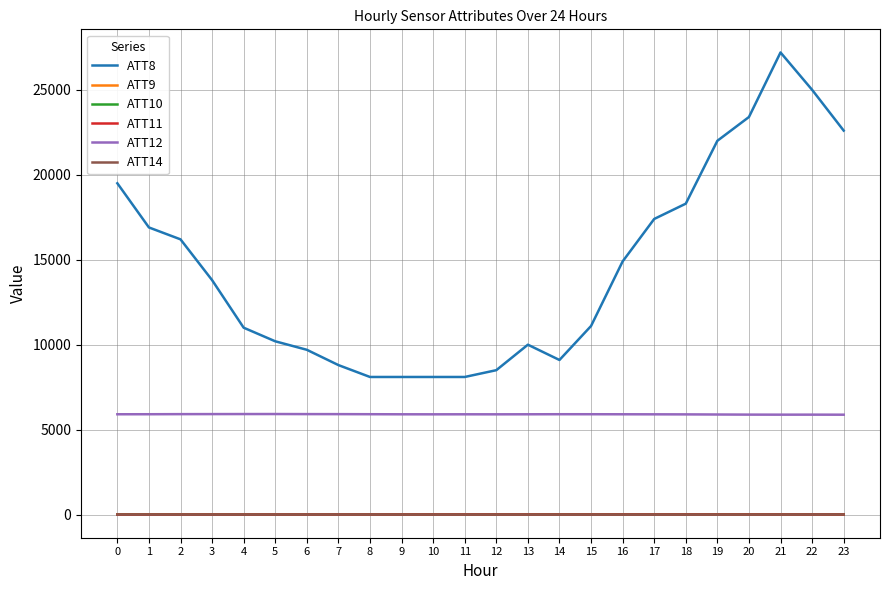

How many values in the ATT10 series exceed 8?

12